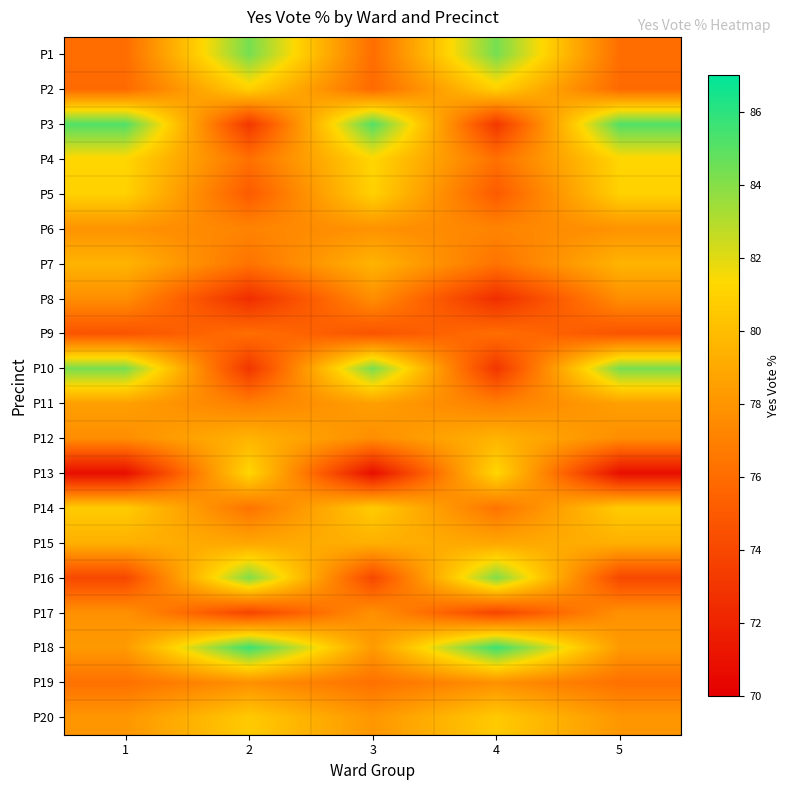

What is the difference between the highest and lowest values at 1?

14.3